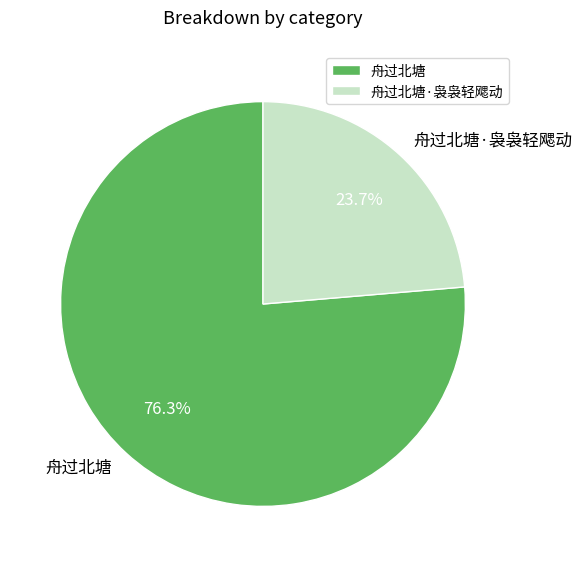

To the nearest percent, what is the combined percentage of 舟过北塘·袅袅轻飔动 and 舟过北塘?

100%